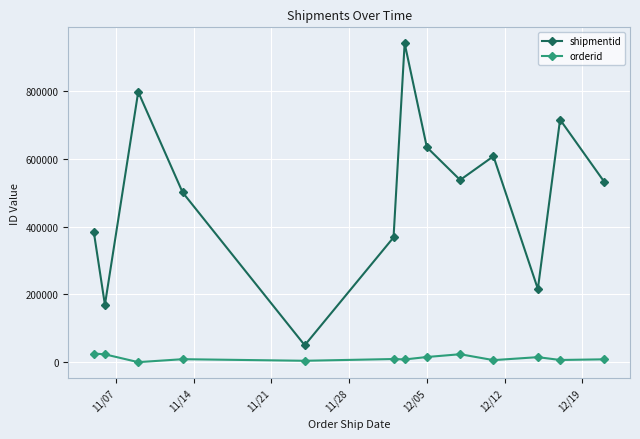

At how many categories does at least one series exceed 592977?

5